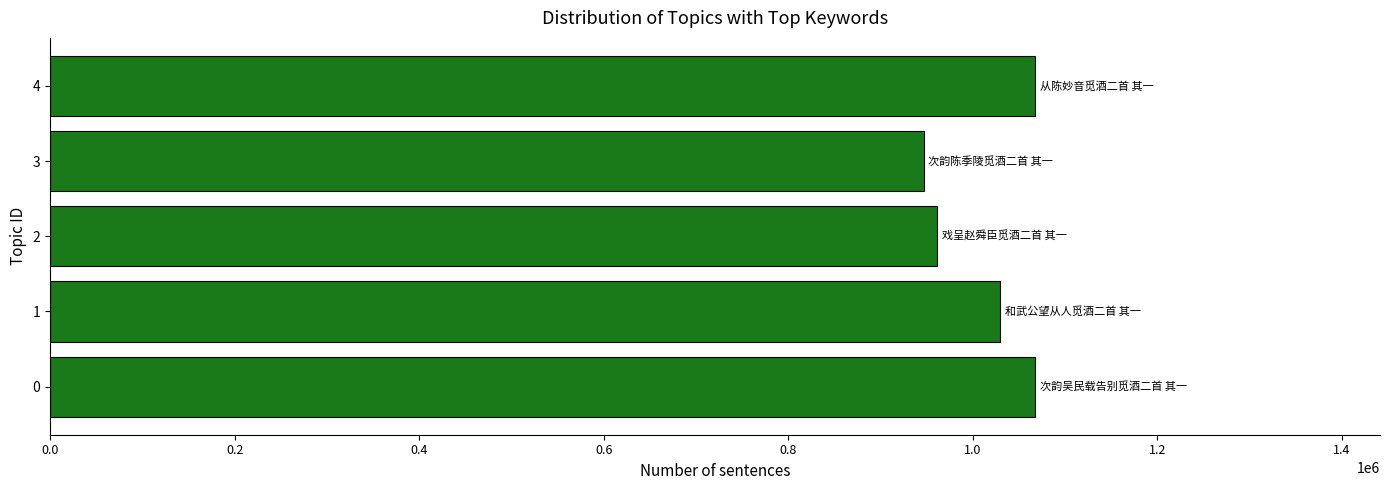

What is the smallest value displayed?

946569